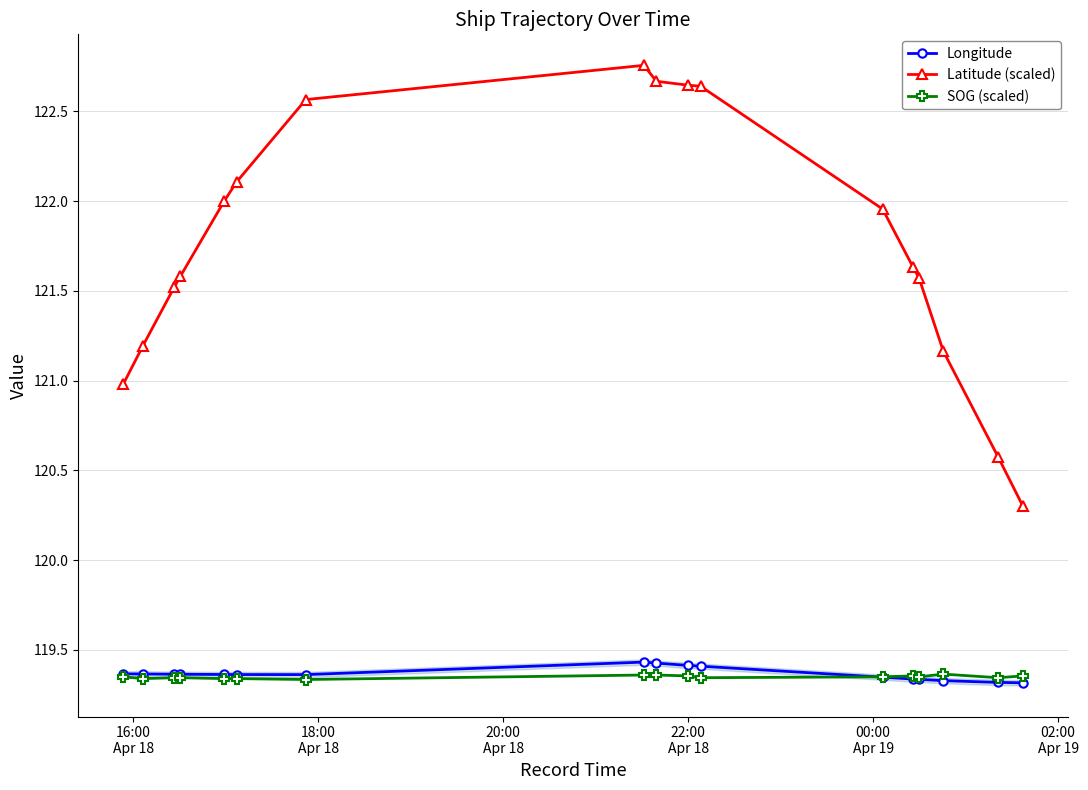

True or false: SOG (scaled) and Latitude (scaled) cross at least once.

False